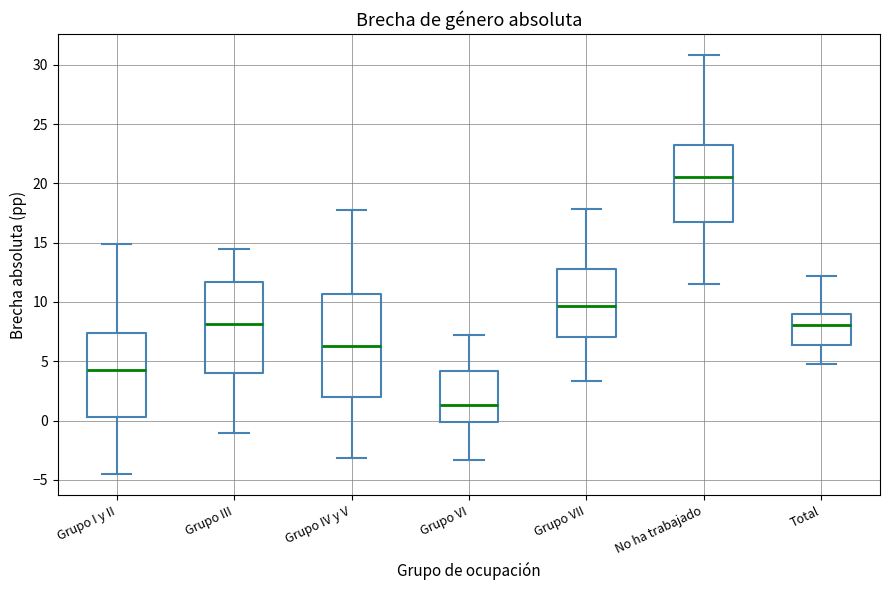

Reading left to right, read every box against the y-axis: the position of its median line, the range the box covers, and the ends of its whiskers. The values are not printed on the chart, so give them approximately, as read against the axis.

Grupo I y II: median 4.5, box 0.5 to 7.5, whiskers -4.5 to 15.0
Grupo III: median 8.0, box 4.0 to 11.5, whiskers -1.0 to 14.5
Grupo IV y V: median 6.5, box 2.0 to 10.5, whiskers -3.0 to 17.5
Grupo VI: median 1.5, box 0.0 to 4.0, whiskers -3.5 to 7.0
Grupo VII: median 9.5, box 7.0 to 13.0, whiskers 3.5 to 18.0
No ha trabajado: median 20.5, box 17.0 to 23.0, whiskers 11.5 to 31.0
Total: median 8.0, box 6.5 to 9.0, whiskers 5.0 to 12.0